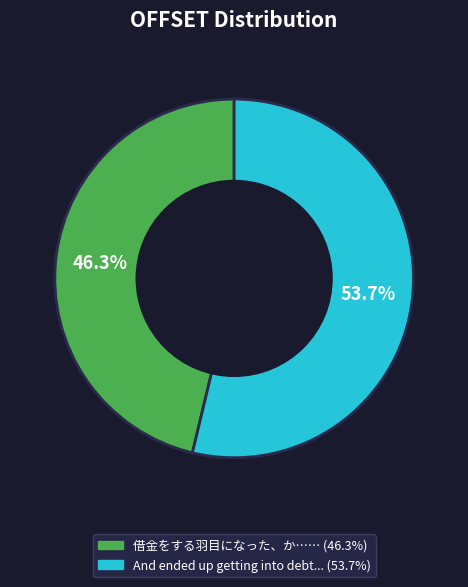

Count the number of slices in the pie.

2